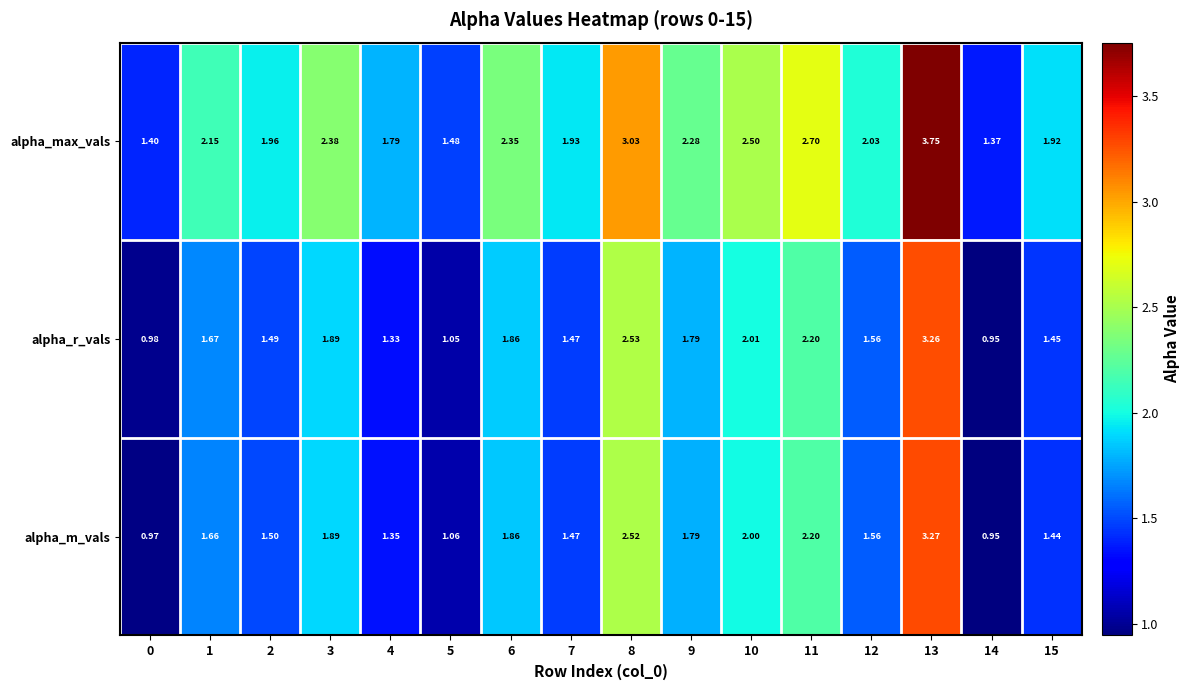

Is the value of alpha_m_vals at 5 greater than the value of alpha_max_vals at 10?

No